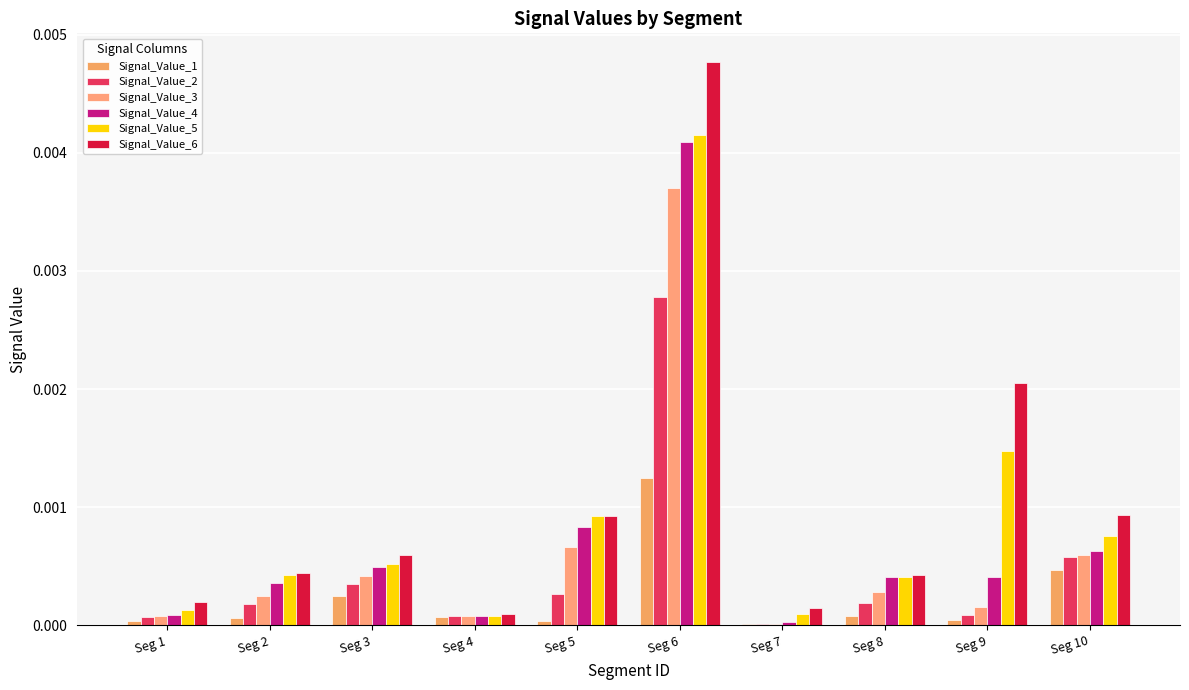

How many groups of bars are there?

10